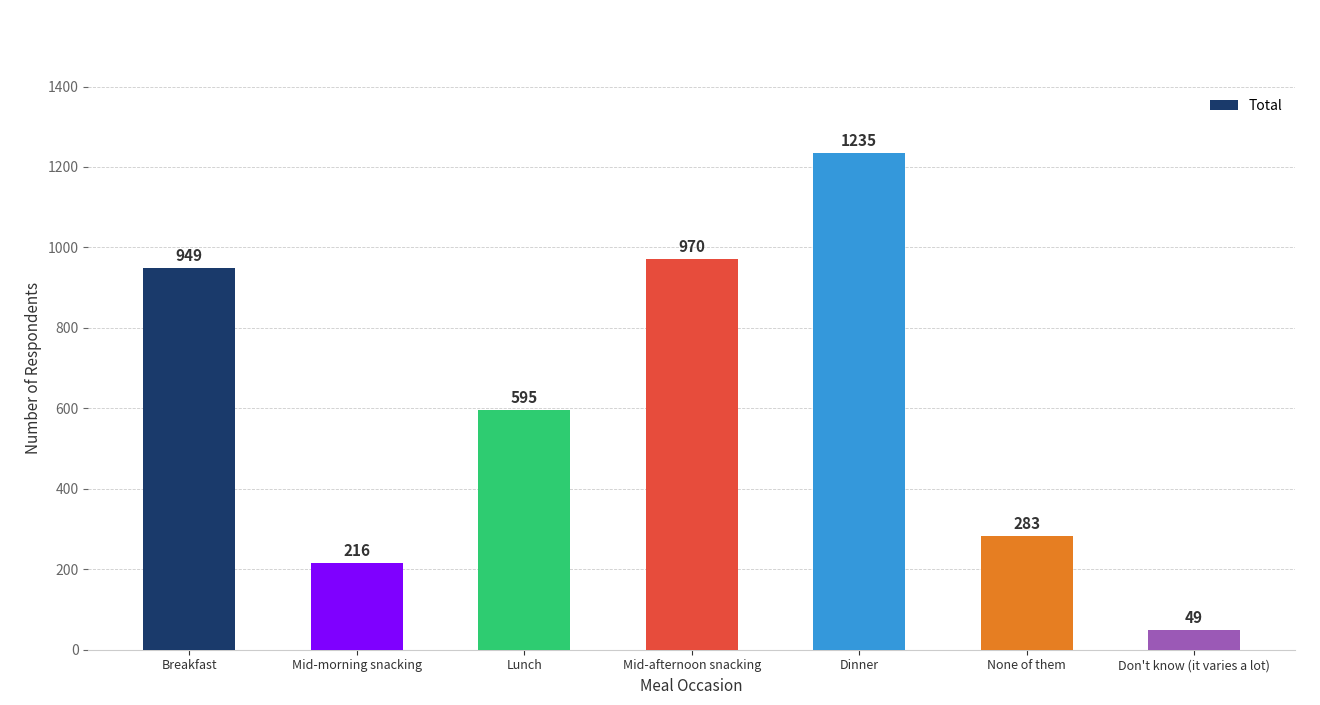

What is the difference between the values at Breakfast and Mid-morning snacking?

733